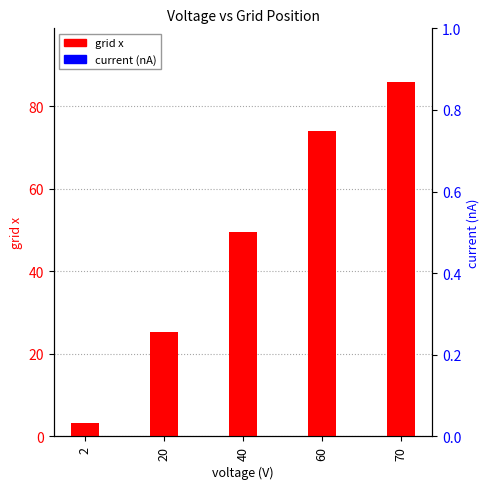

How many bars are there in total?

10